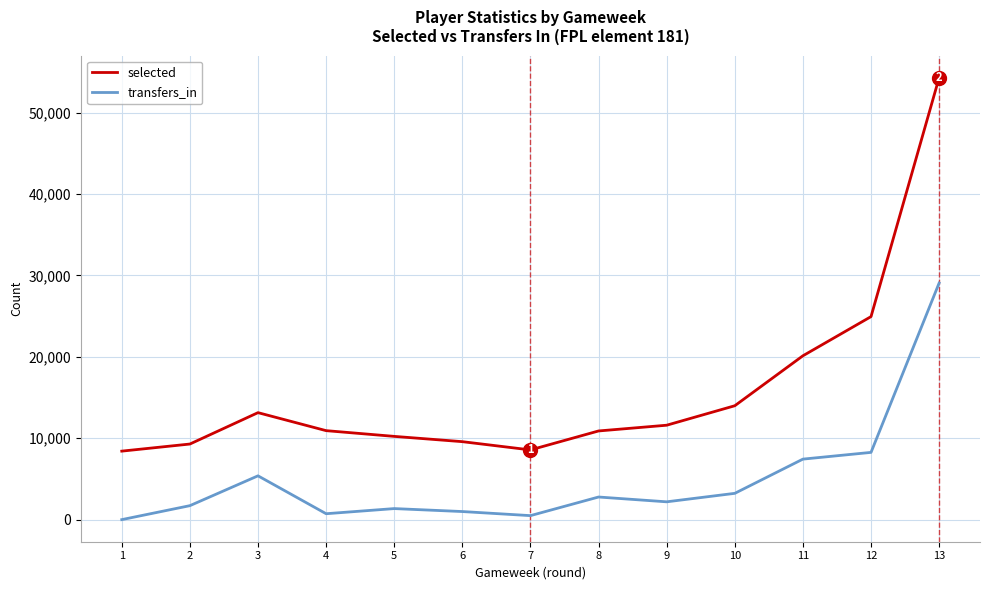

At which category does the chart reach its minimum across all series?

1